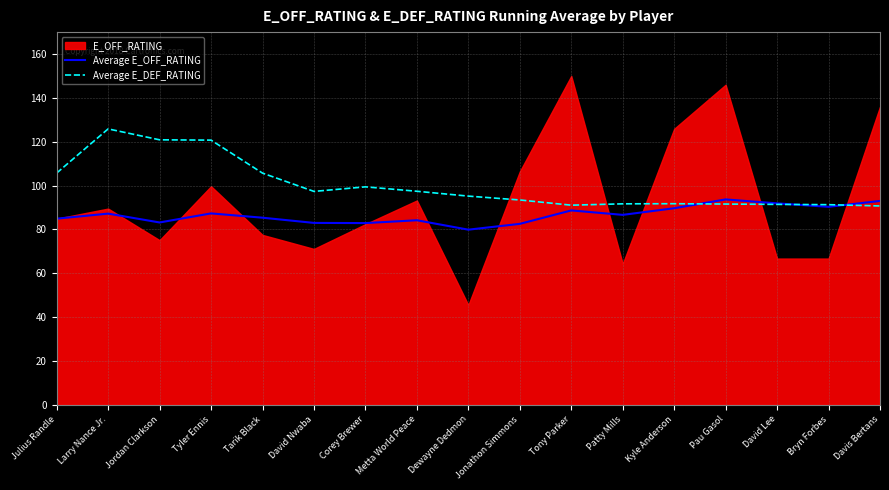

The value of Average E_DEF_RATING at Patty Mills is 91.7. True or false?

True